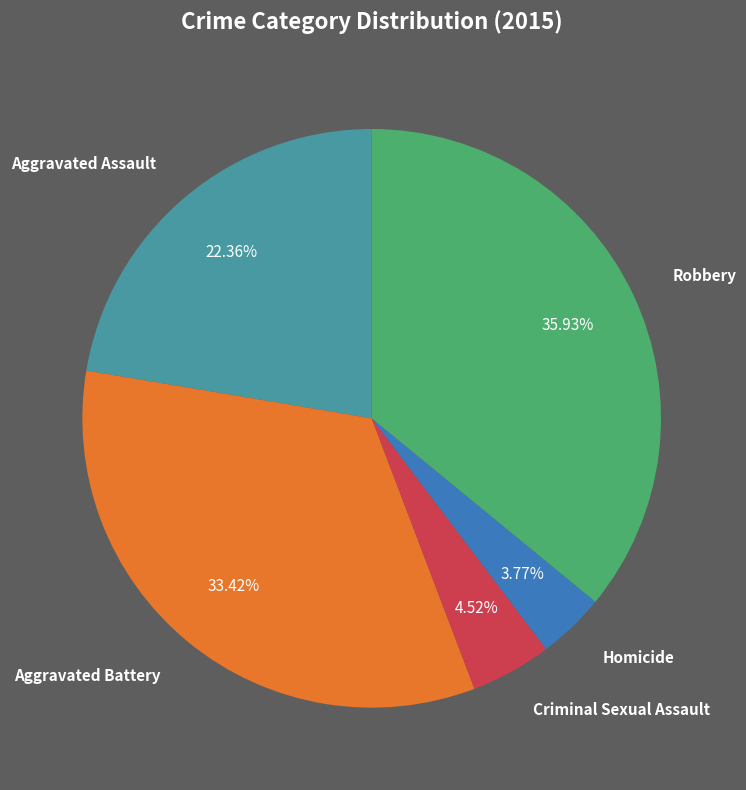

Between Criminal Sexual Assault and Aggravated Battery, which is larger?

Aggravated Battery